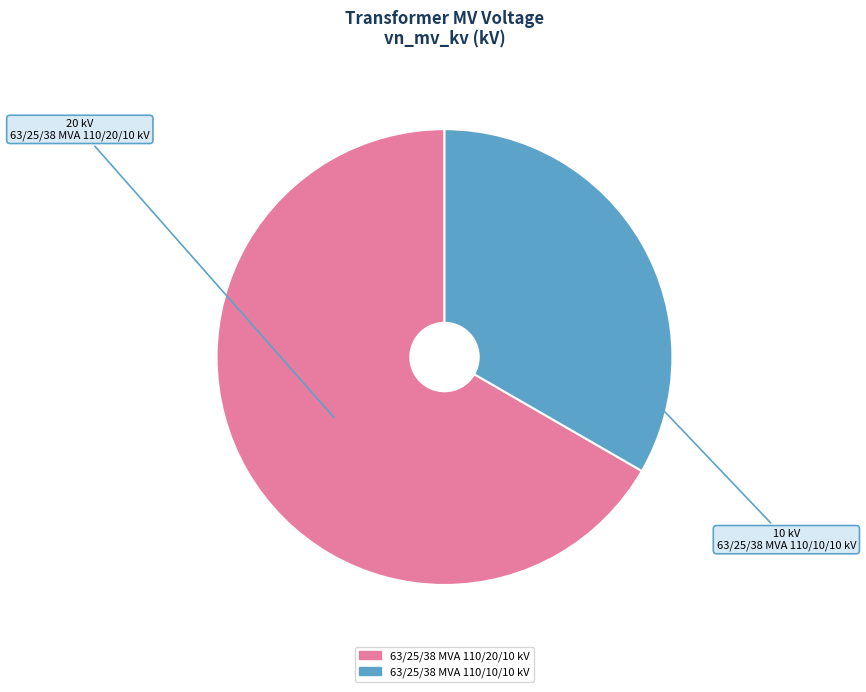

What is the ratio of the value at 63/25/38 MVA 110/20/10 kV to the value at 63/25/38 MVA 110/10/10 kV?

2.0